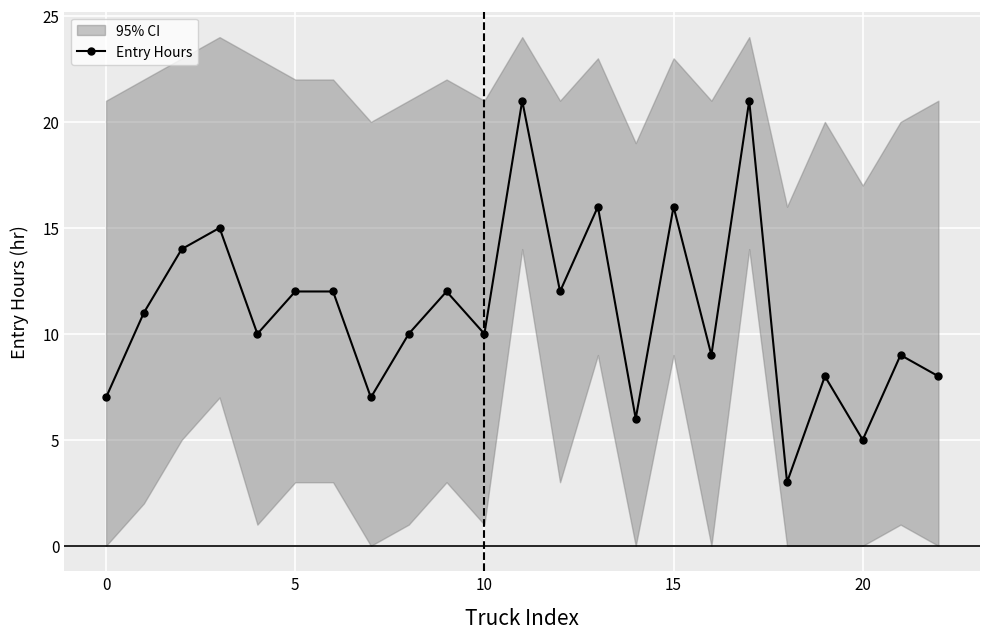

How many distinct data groups are displayed?

1